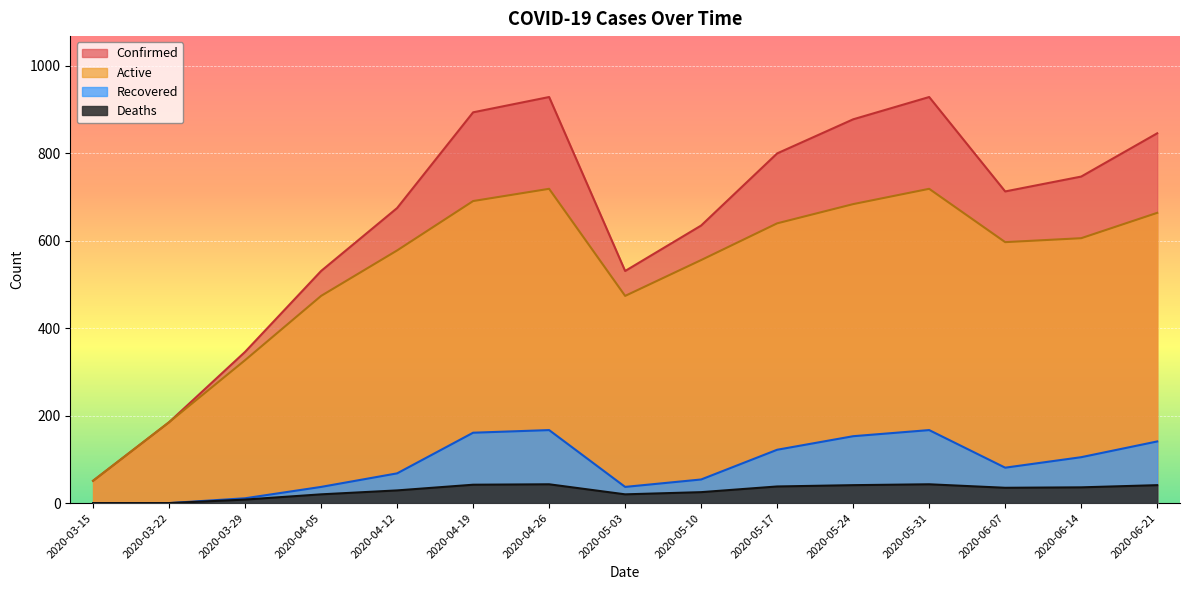

What is the total value across all series at 2020-06-14?

1494